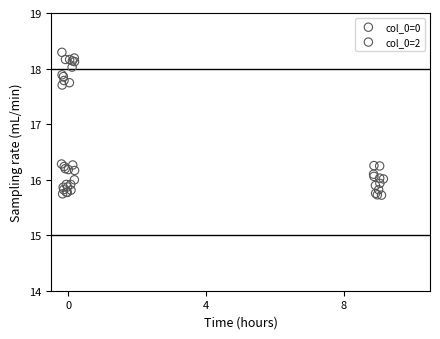

Which series has the widest spread of Y values?

col_0=0